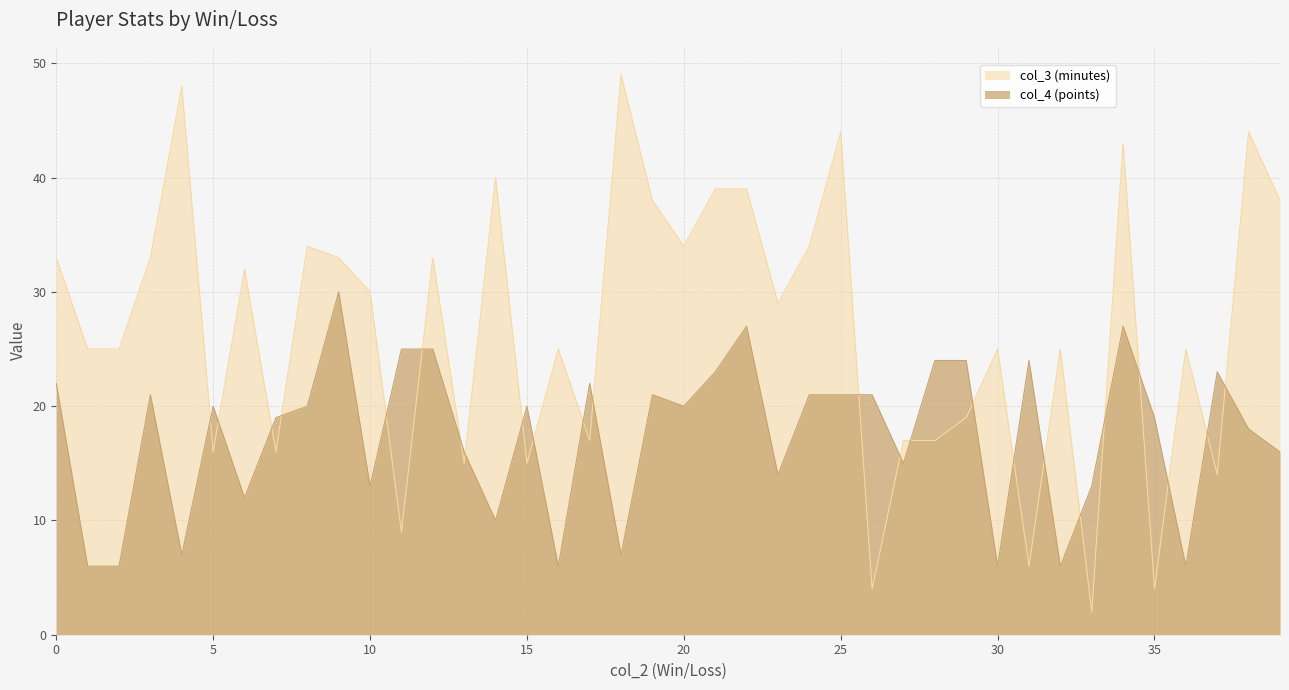

How many distinct data groups are displayed?

2